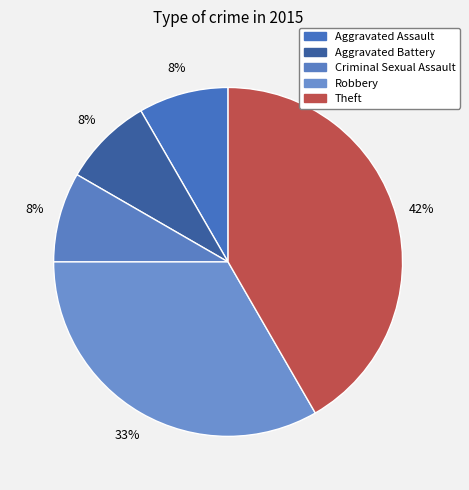

To the nearest percent, what is the average slice percentage?

20%